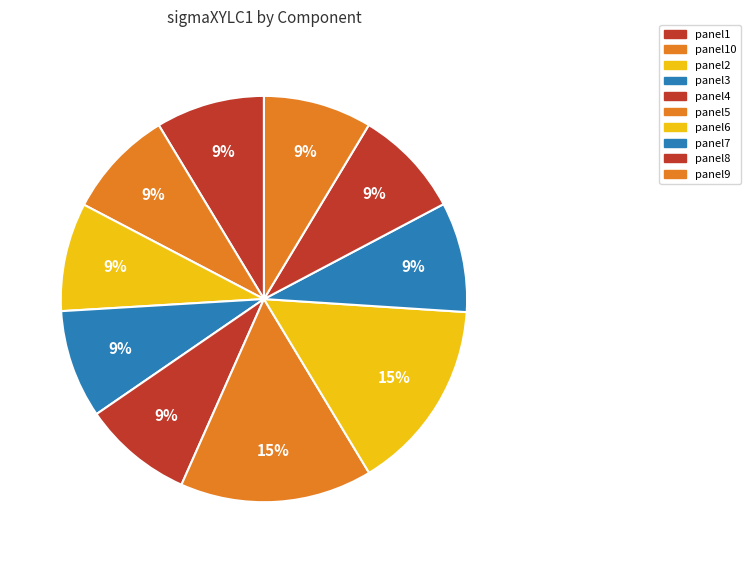

How many slices are in this pie chart?

10